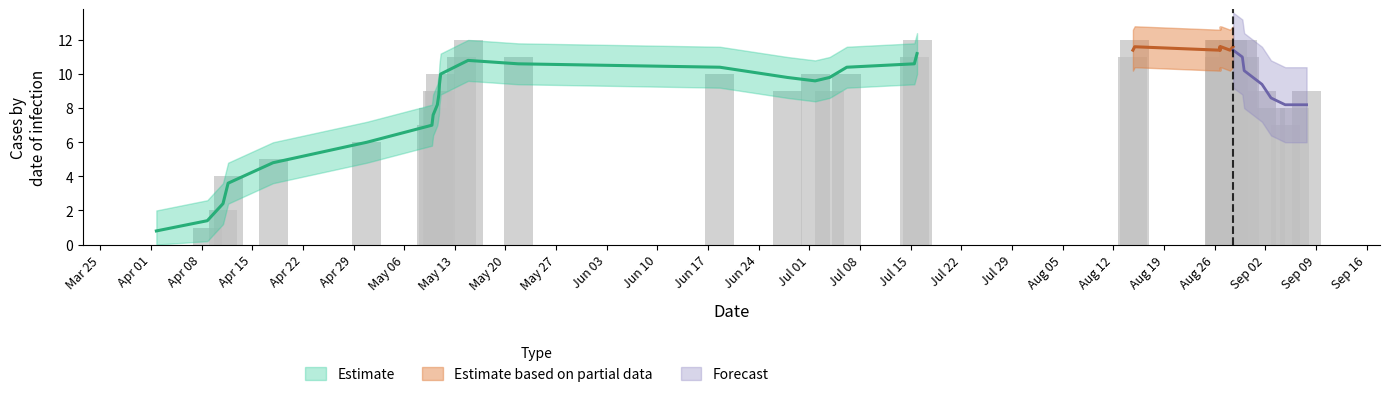

How many data points are above 10?

16